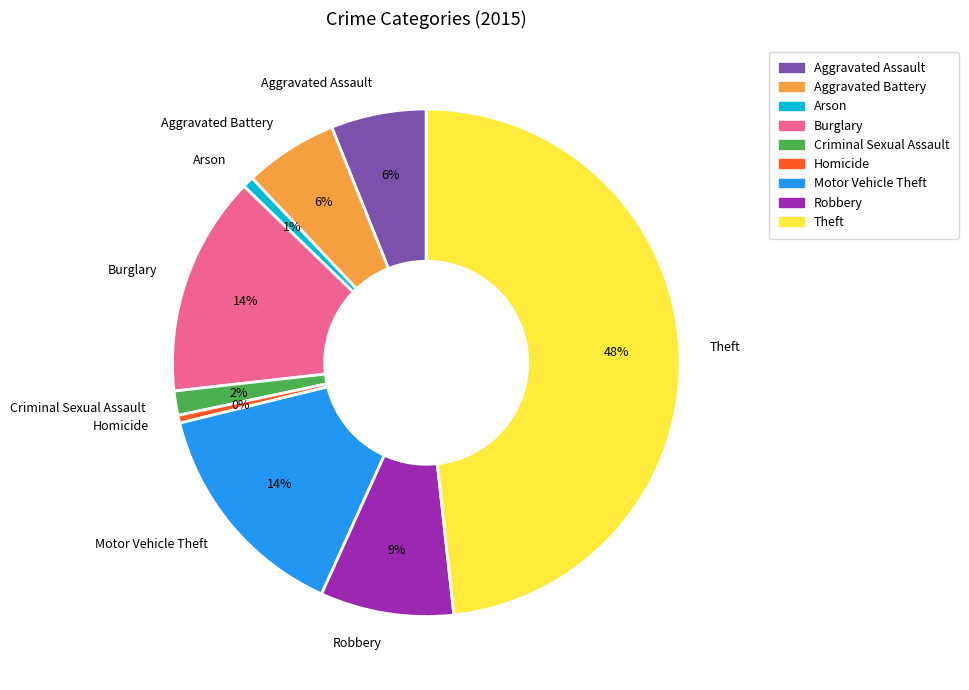

Which has a higher value, Motor Vehicle Theft or Criminal Sexual Assault?

Motor Vehicle Theft